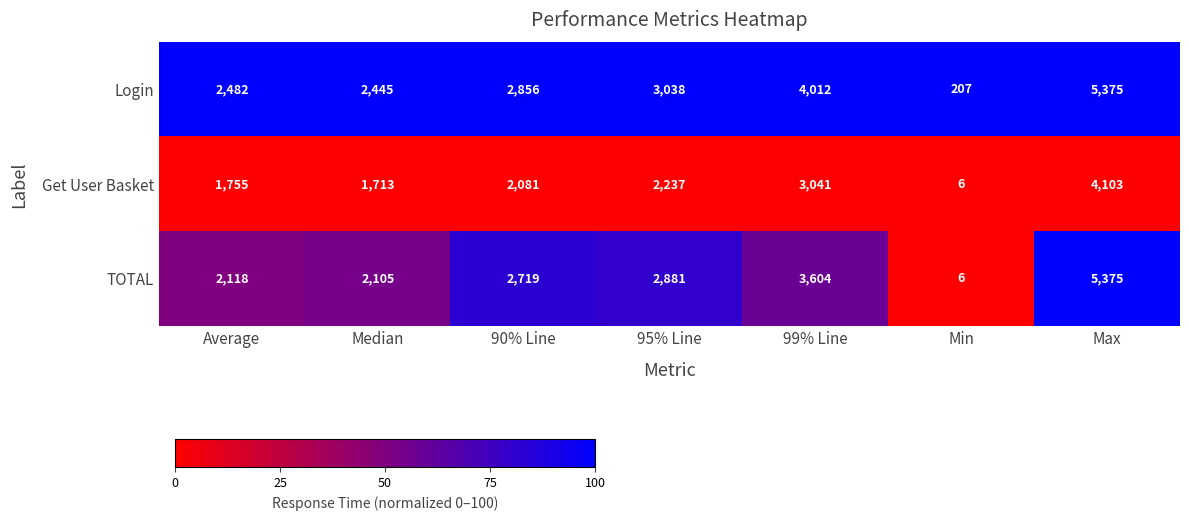

Which series has the largest total across all categories?

Login